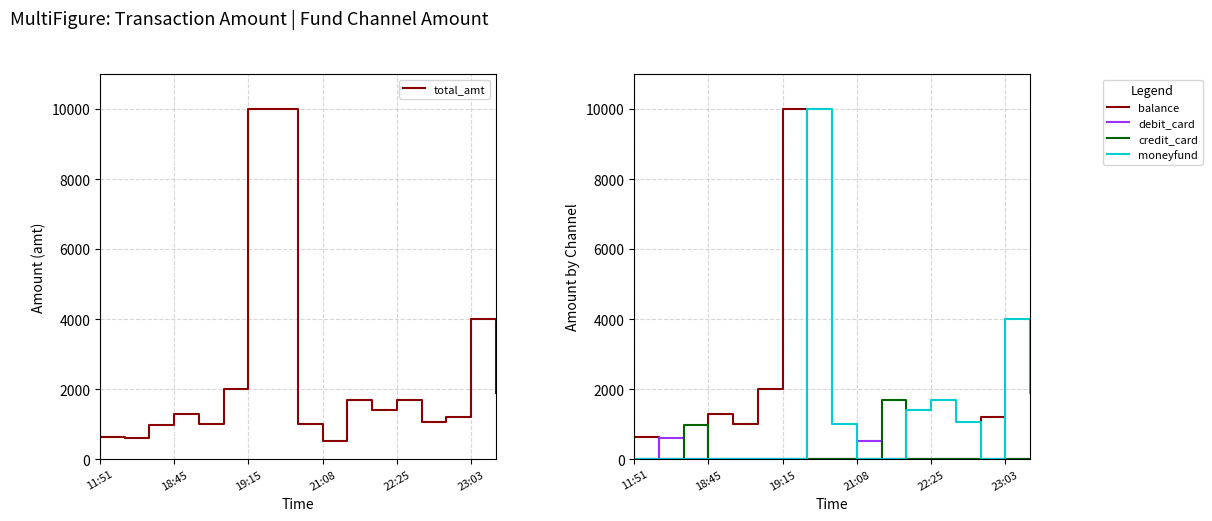

What is the maximum value for debit_card?

598.0